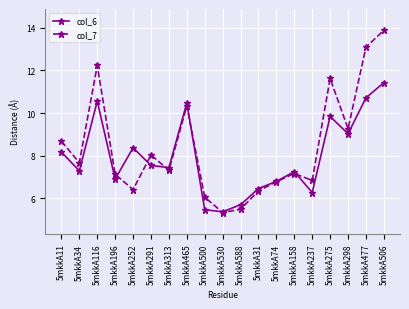

Where is the first local maximum for col_6?

5mkkA116